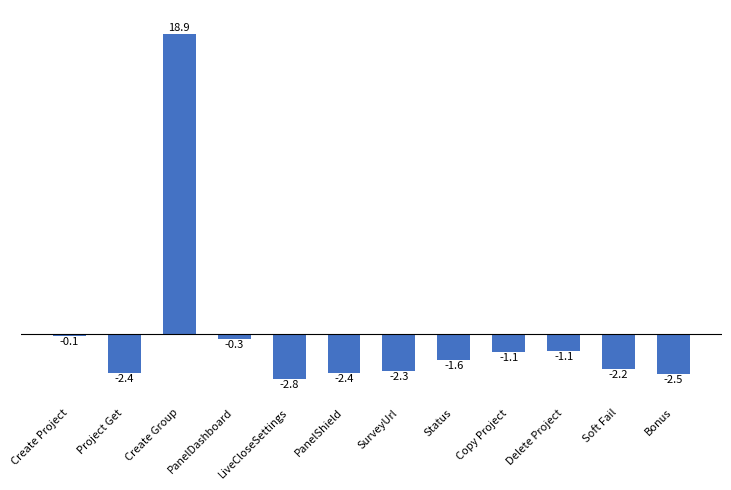

What is the label of the 6th bar from the right?

SurveyUrl